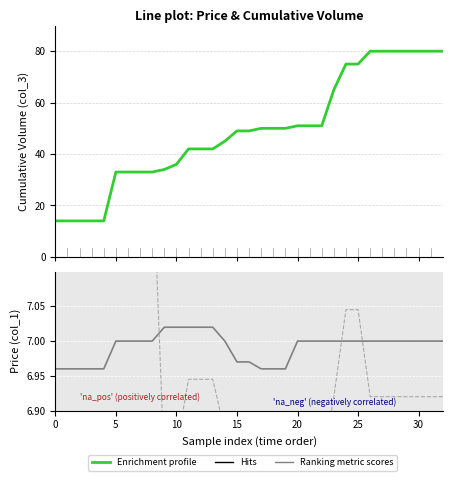

The value of Ranking metric scores at 8 is 3.6. True or false?

False